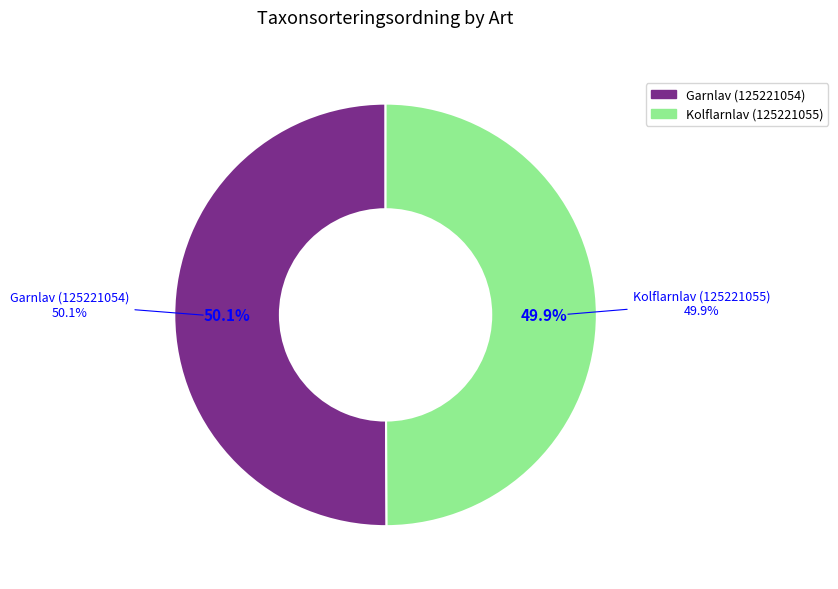

Is there a majority slice in this chart?

Yes